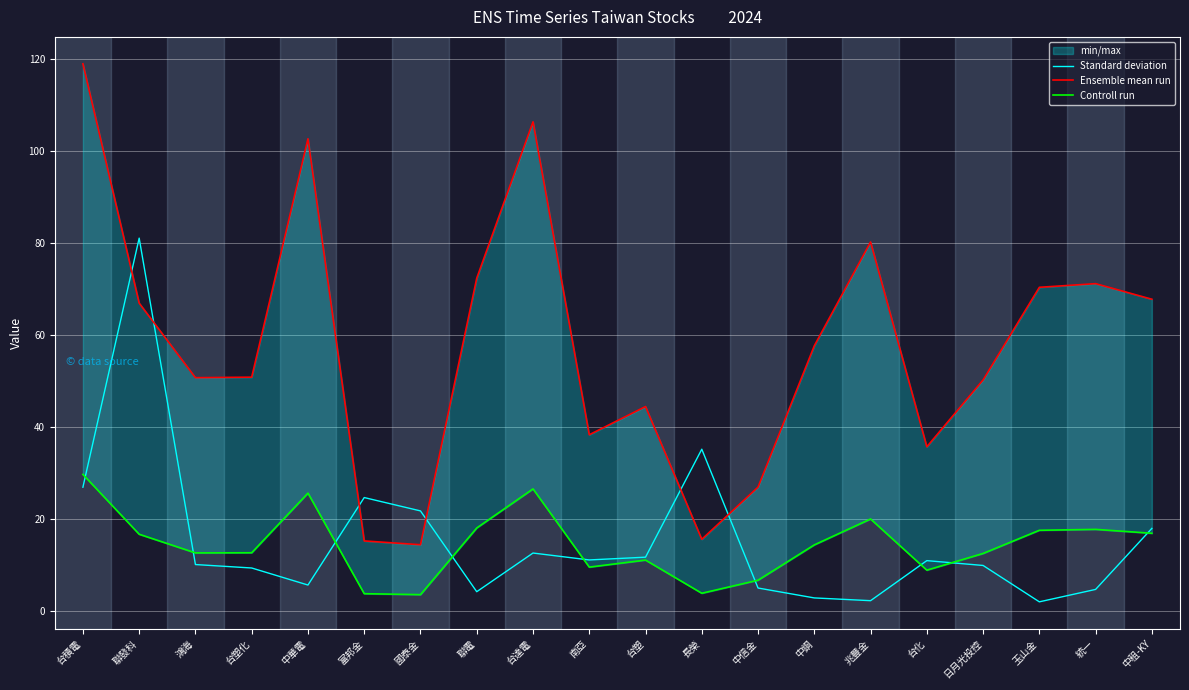

What is the sum of all Controll run values?

289.3